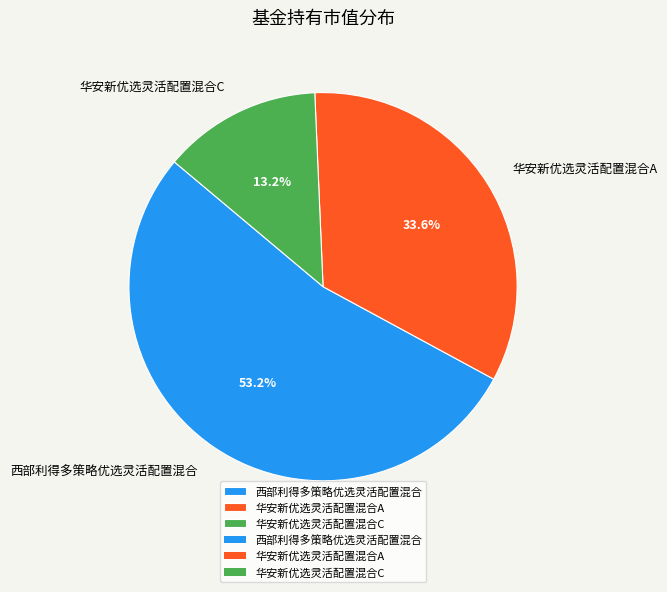

Which category accounts for the majority?

西部利得多策略优选灵活配置混合